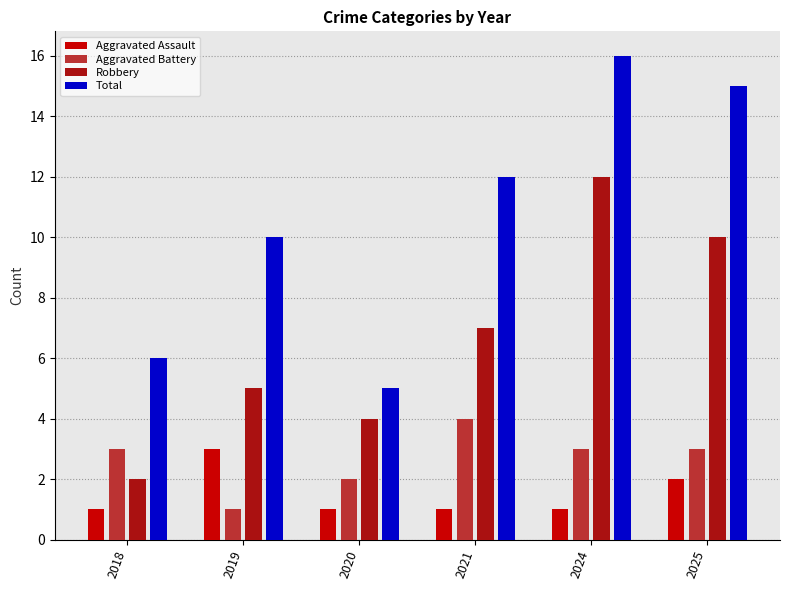

What is the sum of the Aggravated Assault values at 2024 and 2018?

2